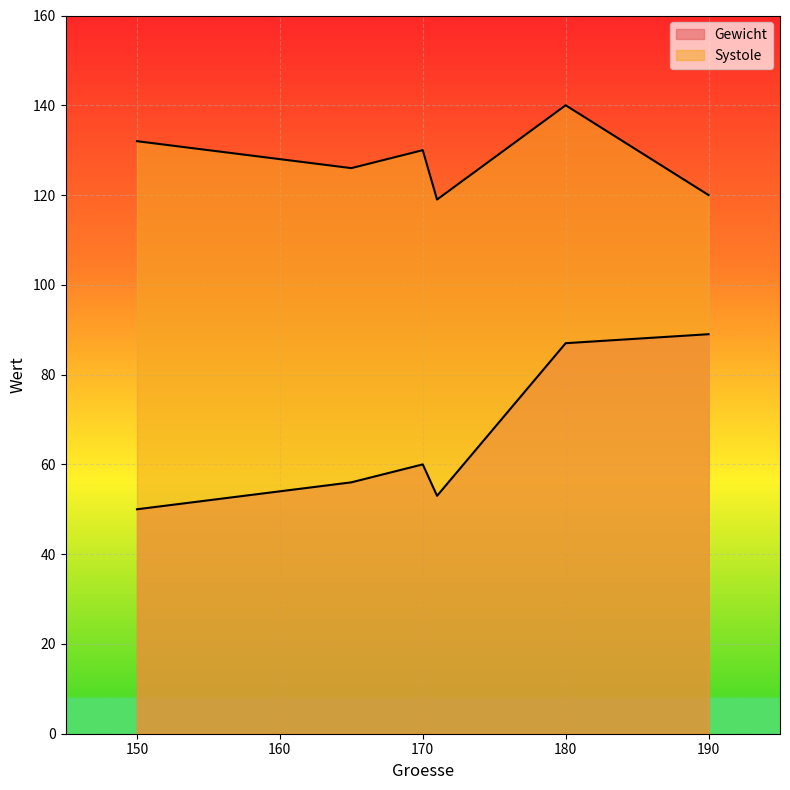

What is the greatest value displayed?

140